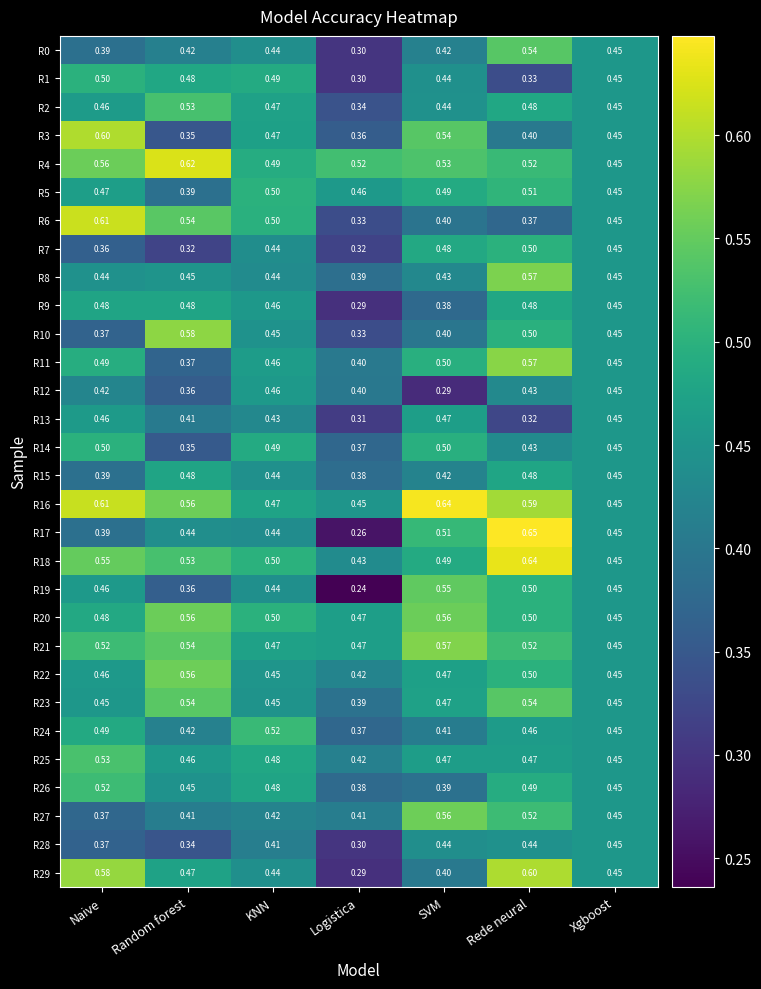

Is the value of R5 at KNN greater than the value of R3 at Xgboost?

Yes